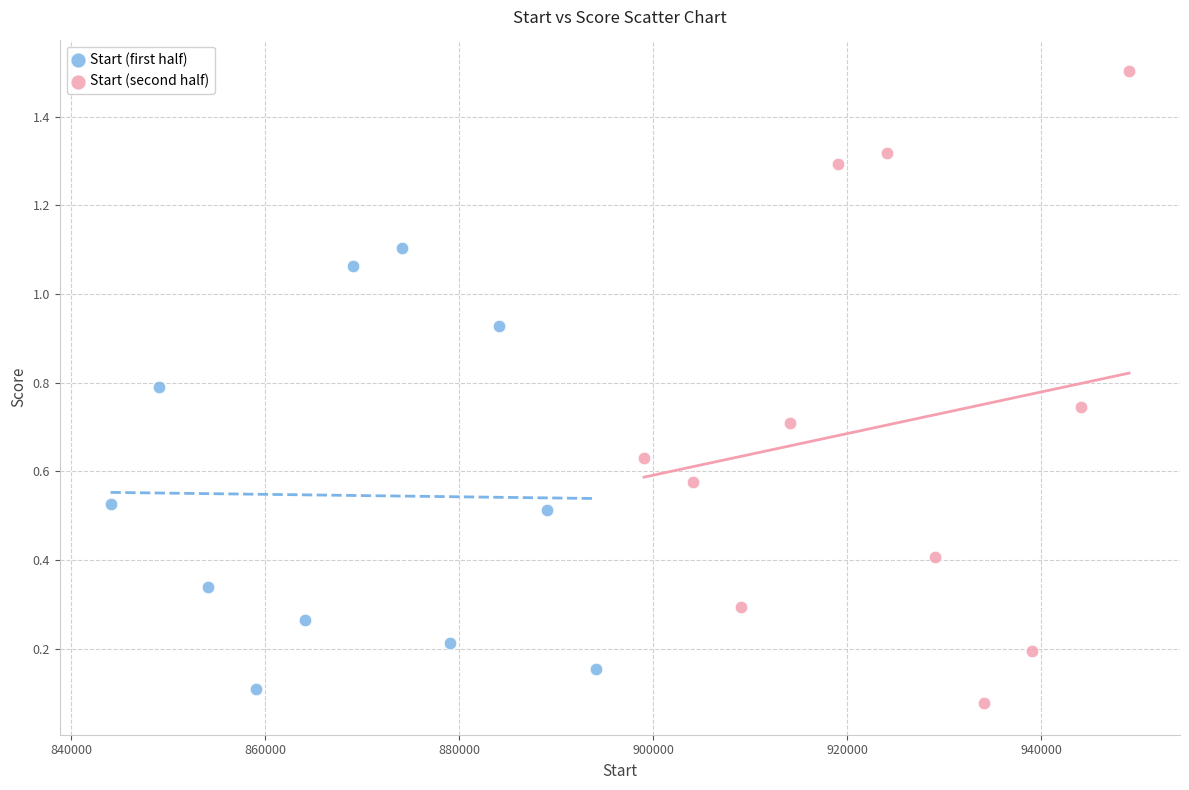

Which series has the widest spread of Y values?

Start (second half)